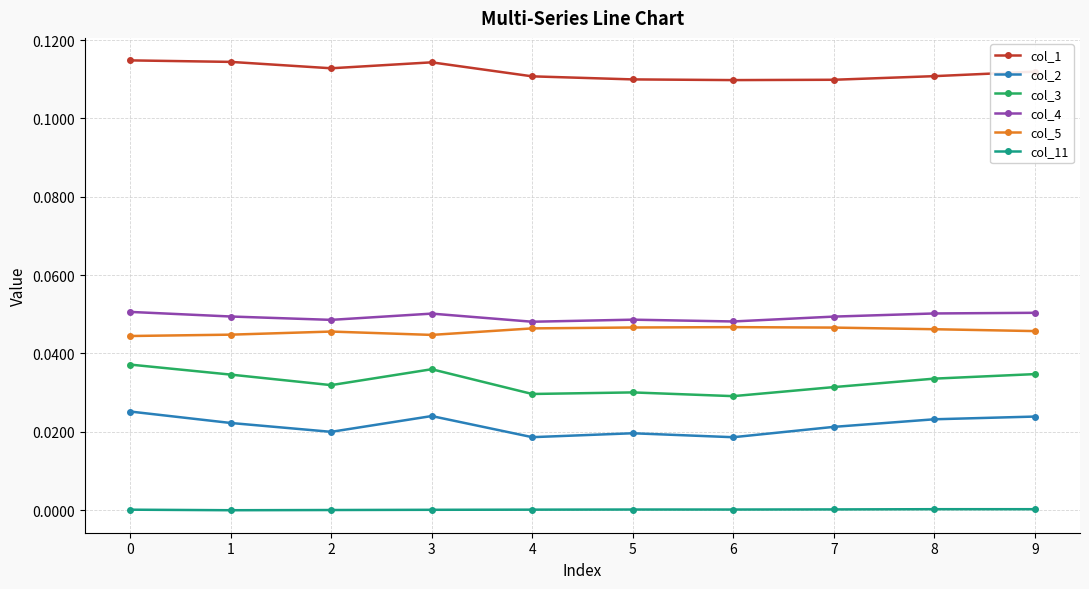

True or false: col_1 and col_5 cross at least once.

False